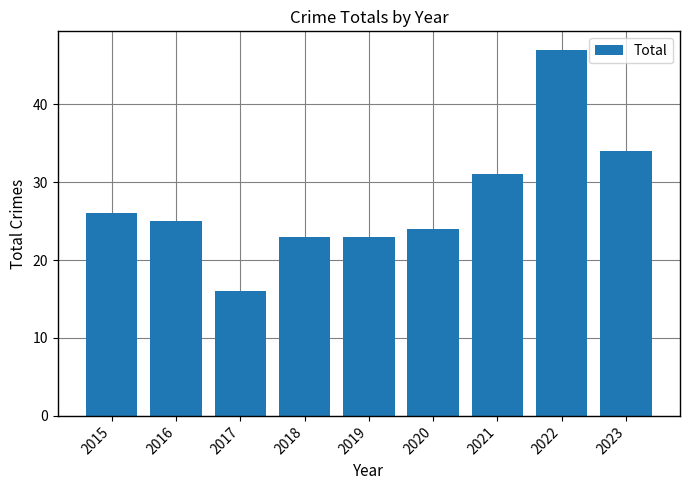

Where is the data nearest to the value 31?

2021